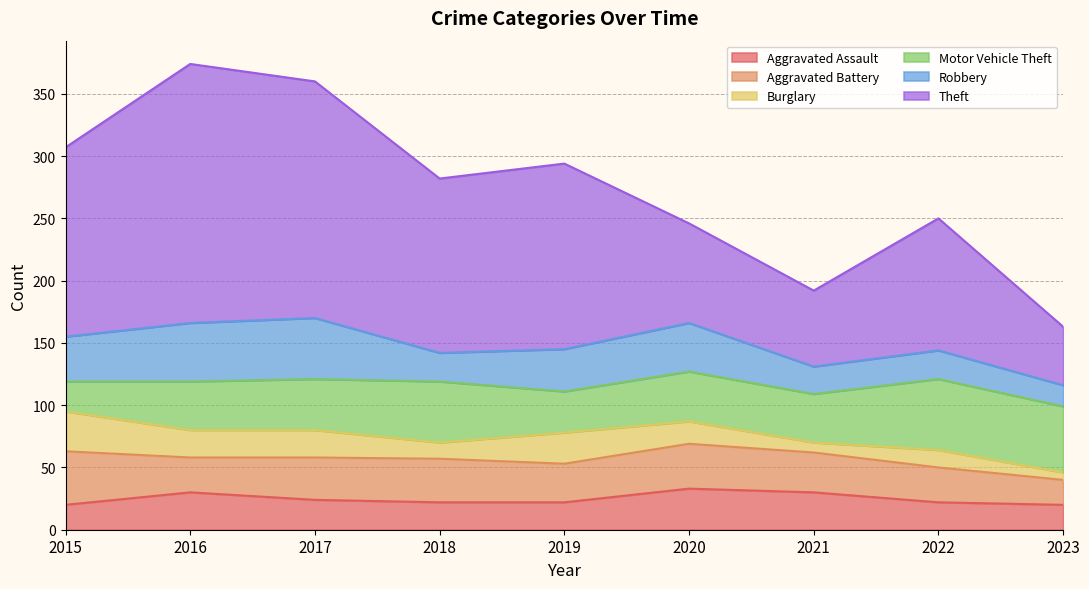

What are all the series names shown in the legend?

Aggravated Assault, Aggravated Battery, Burglary, Motor Vehicle Theft, Robbery, Theft